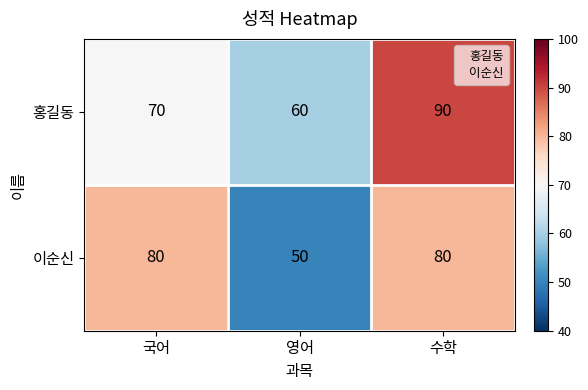

At how many categories does at least one series exceed 62?

2